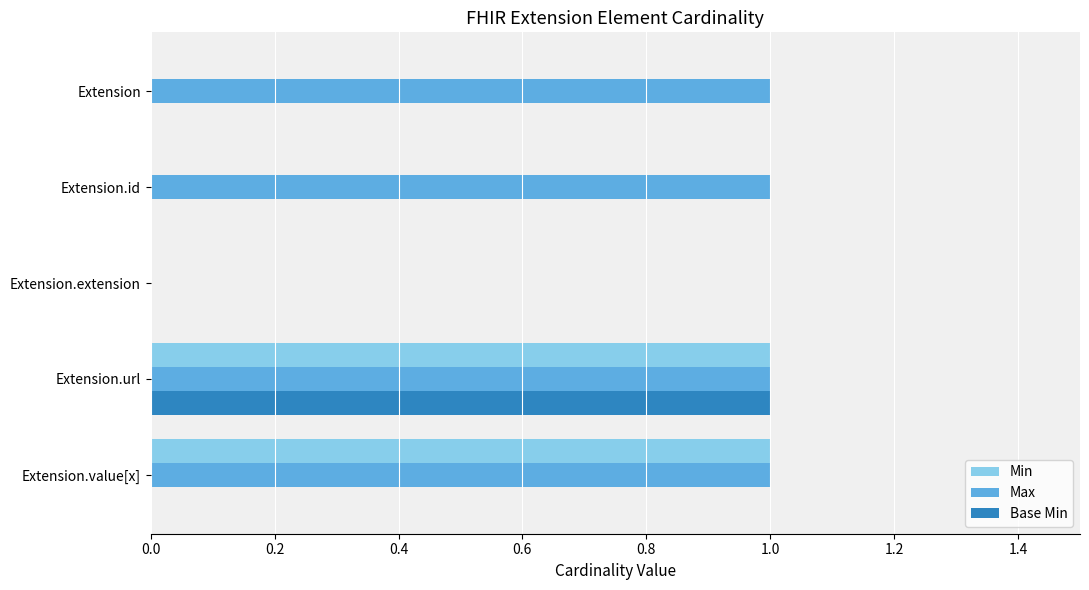

The Min series shows 1 at Extension. True or false?

False